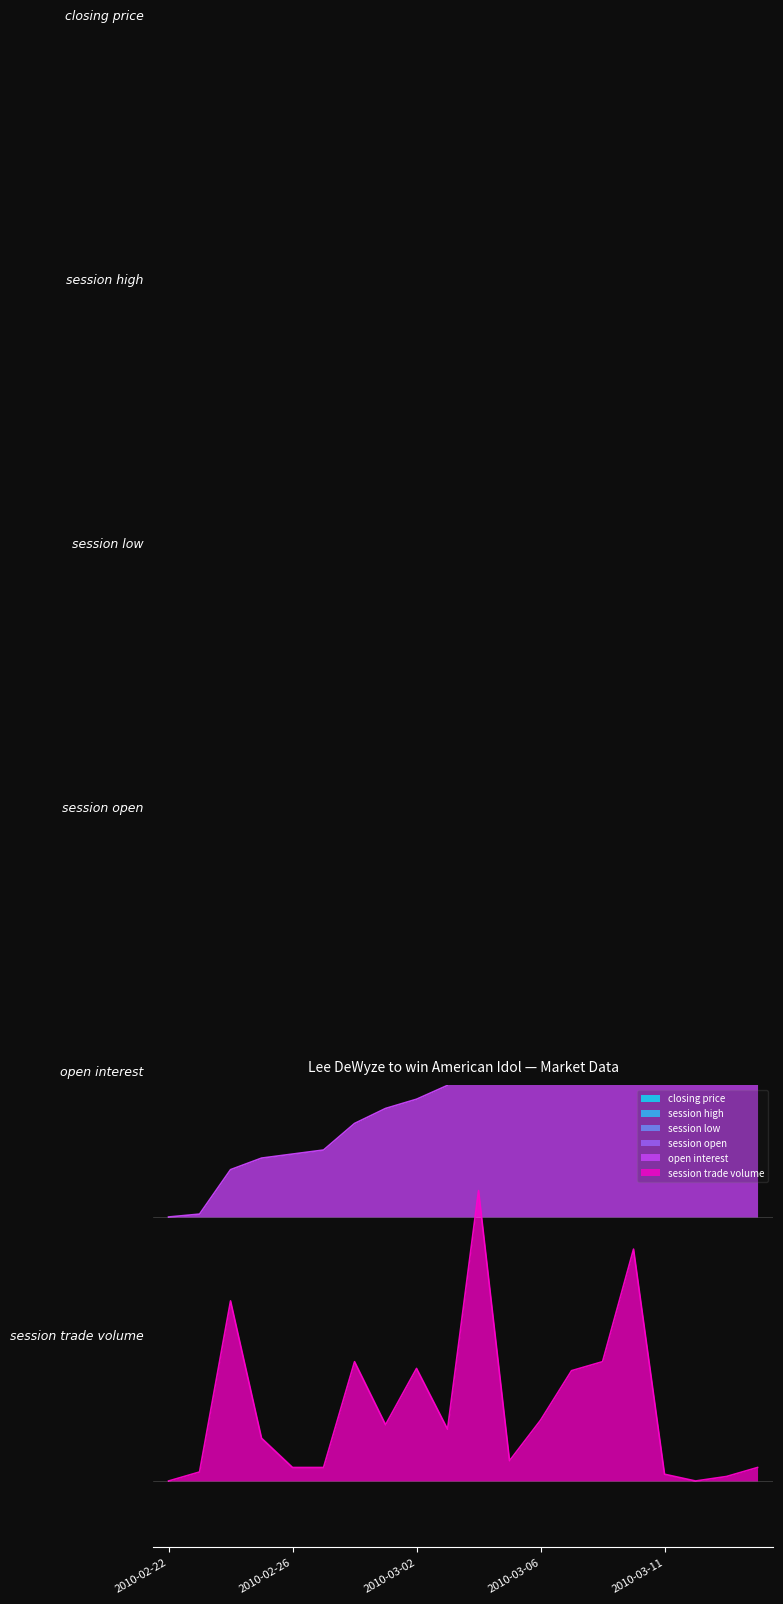

Count the number of categories in the chart.

20